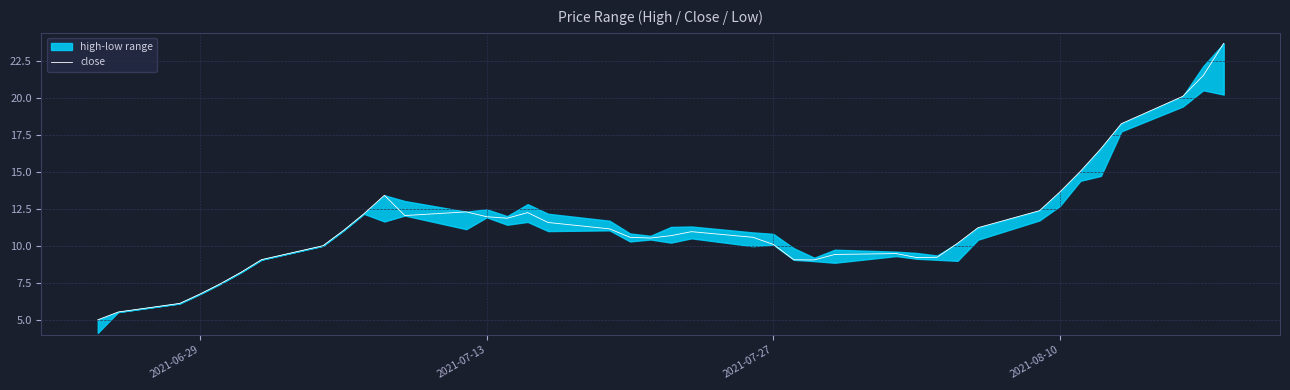

Reading left to right, list all the values displayed in this chart.

5.0	5.5	6.1	6.7	7.4	8.2	9.1	10.0	11.0	12.2	13.4	12.0	12.3	12.0	11.9	12.2	11.6	11.1	10.6	10.5	10.7	10.9	10.6	10.1	9.1	9.0	9.4	9.5	9.2	9.2	10.2	11.2	12.4	13.6	15.0	16.6	18.2	20.1	21.5	23.7